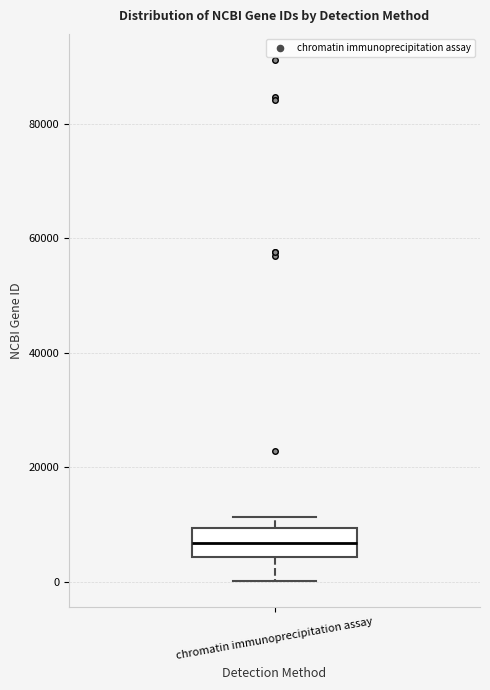

Read this box plot against the y-axis: the position of the median line, the range covered by the box, and the ends of both whiskers. The values are not printed on the chart, so give them approximately, as read against the axis.

median 6000, box 4000 to 10000, whiskers 0 to 12000